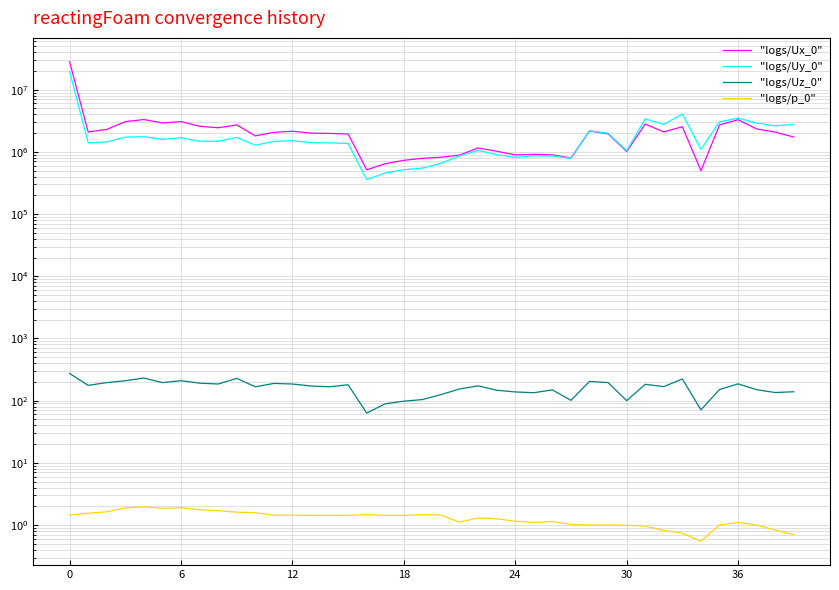

At which label does "logs/Uz_0" reach its minimum?

16